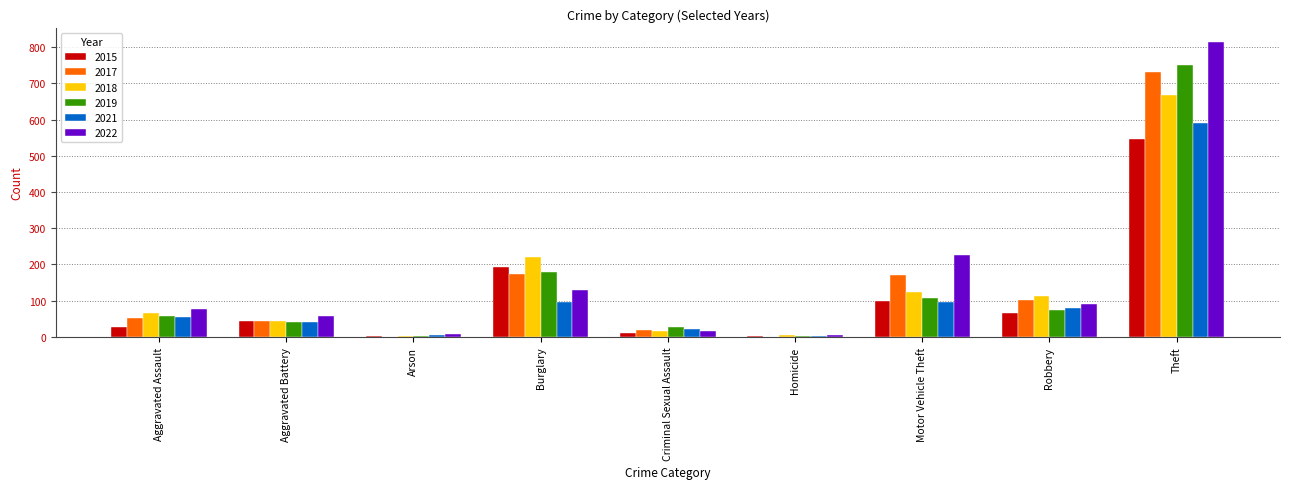

At which label does 2021 reach its peak?

Theft